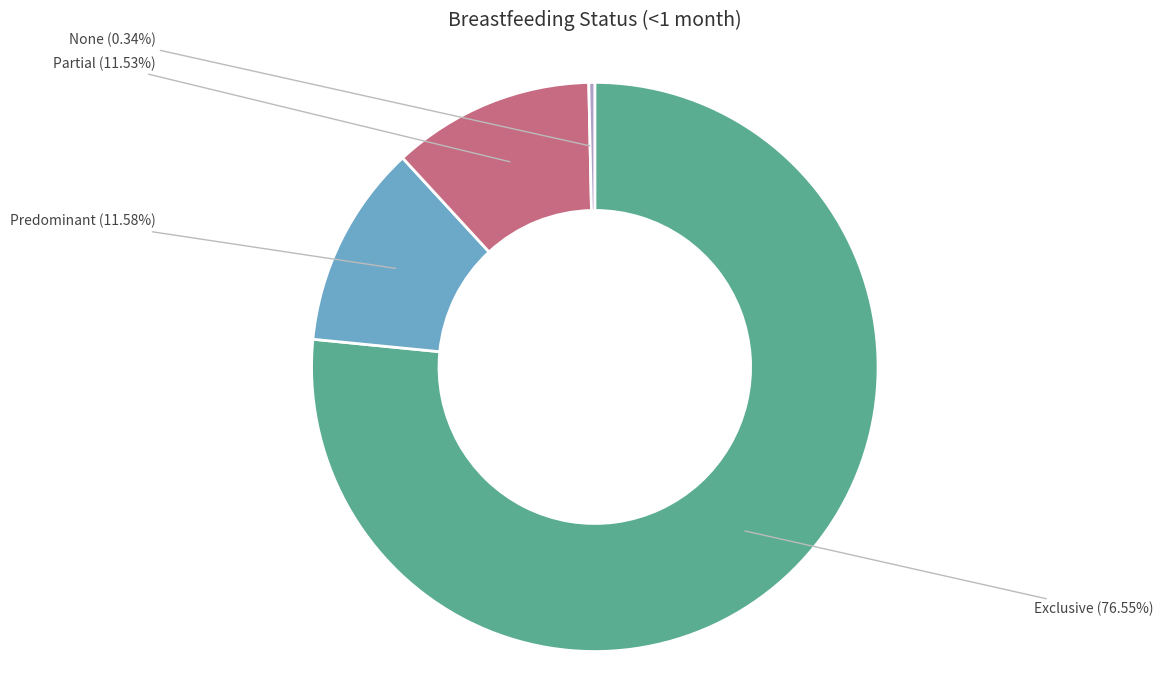

Is Exclusive the majority of the pie?

Yes